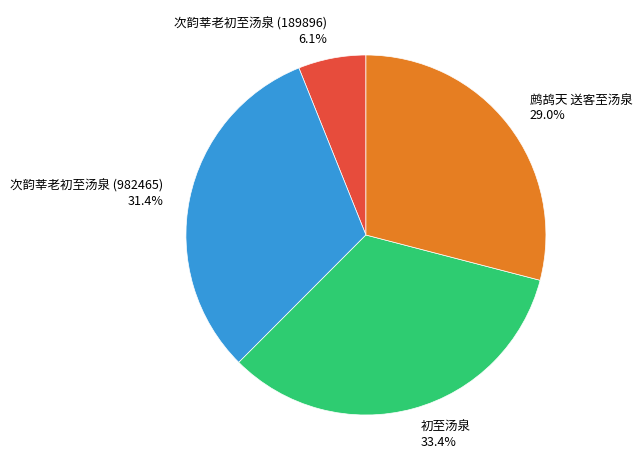

What percentage is NOT represented by 鹧鸪天 送客至汤泉?

71.0%